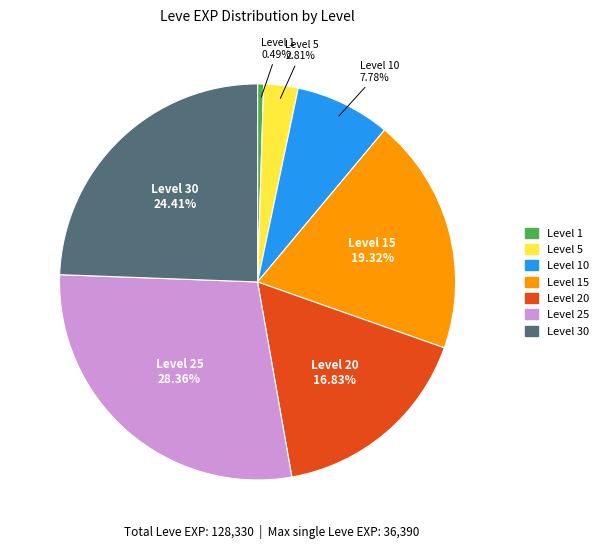

Does any single category account for the majority?

No